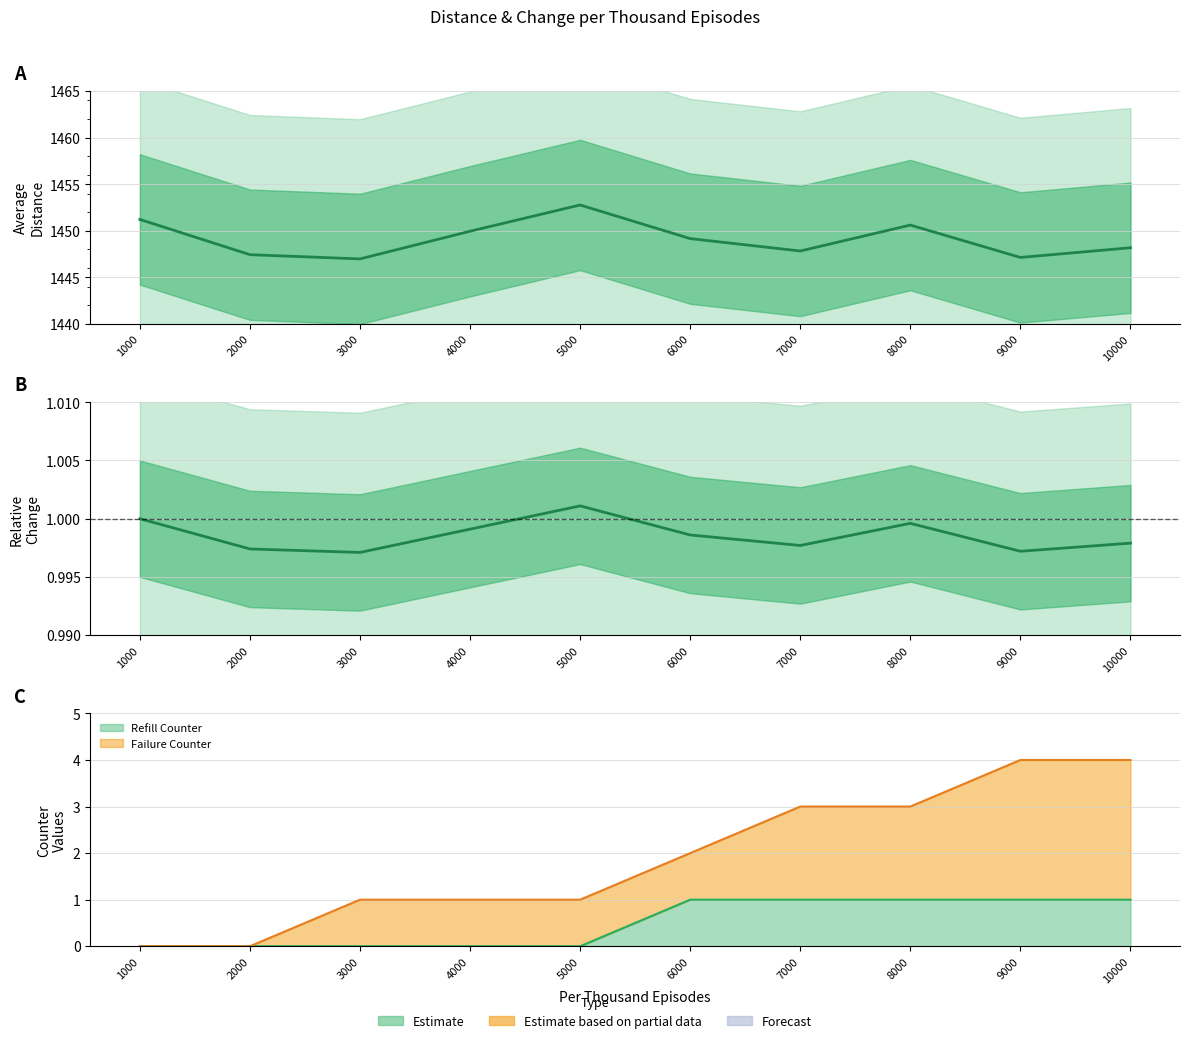

What is the value of the Relative Change point at the 10th from the left?

1.0